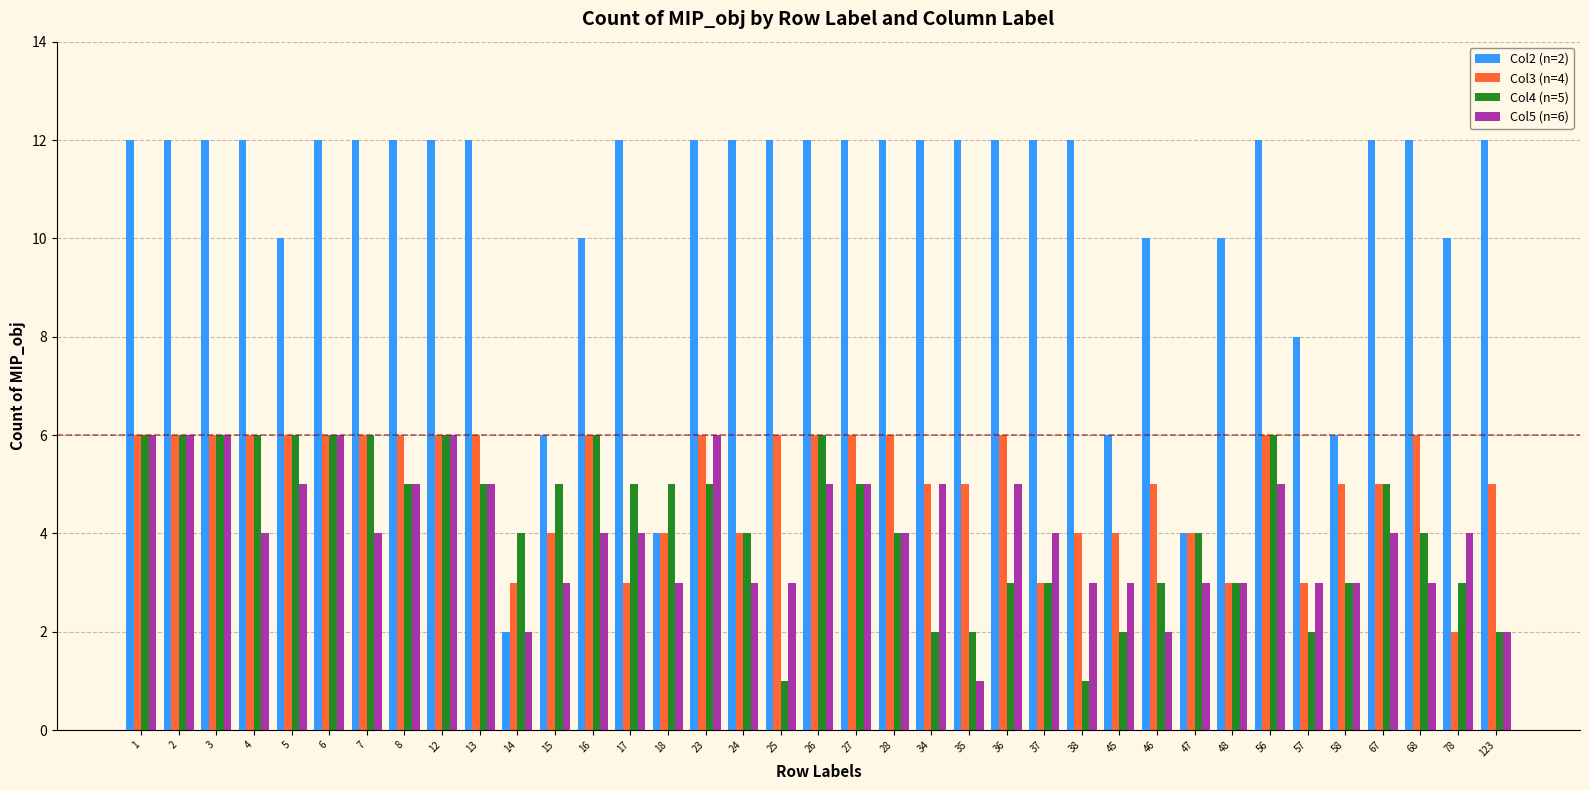

Is the value of Col4 (n=5) at 12 greater than the value of Col5 (n=6) at 56?

Yes